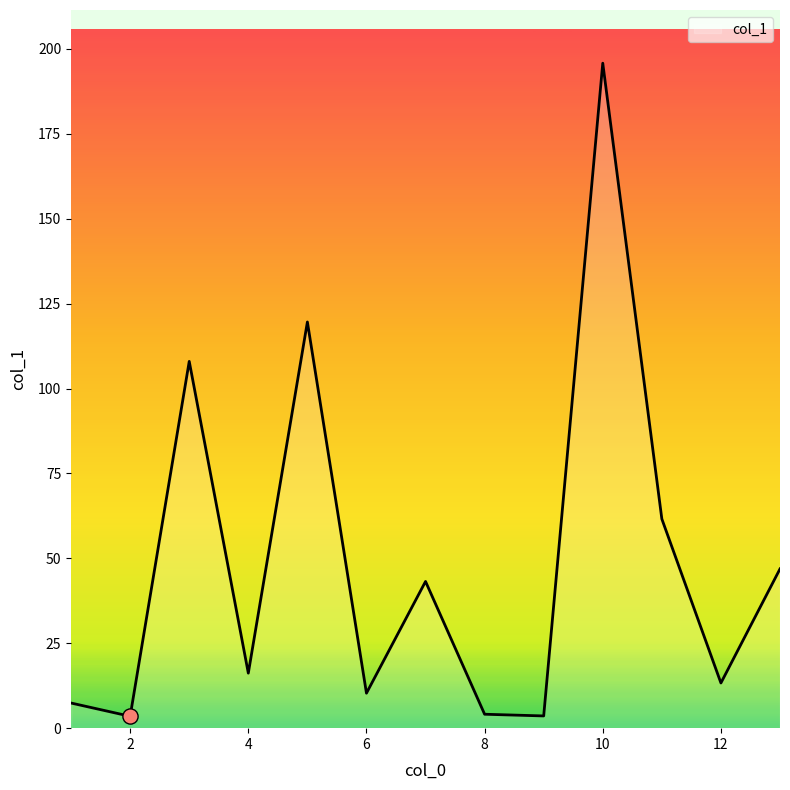

What is the difference between the maximum and minimum values?

192.3